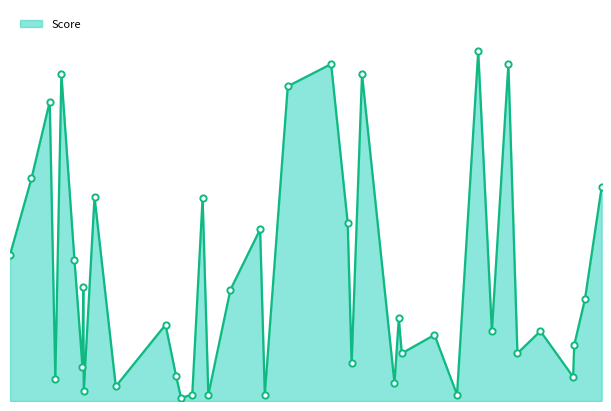

What is the label of the 9th point from the left?

2022-10-11 19:34:25